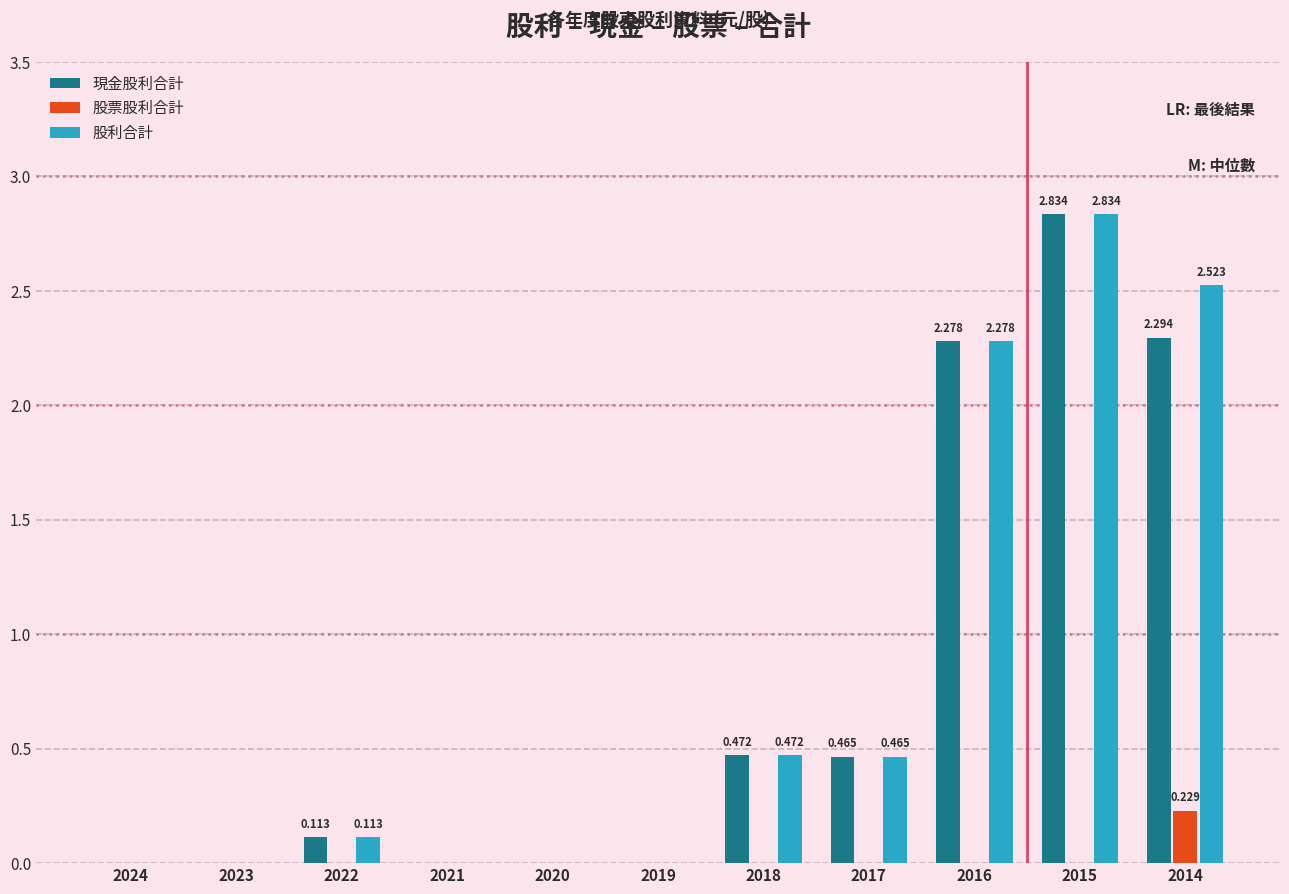

The value of 股票股利合計 at 2022 is 0.0. True or false?

True